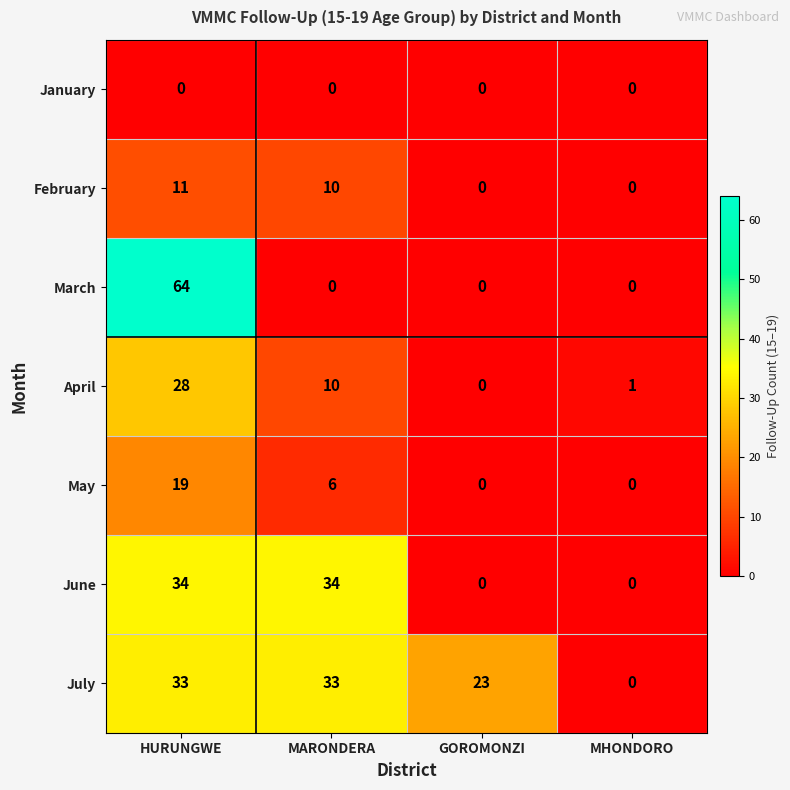

The May series shows 25 at HURUNGWE. True or false?

False